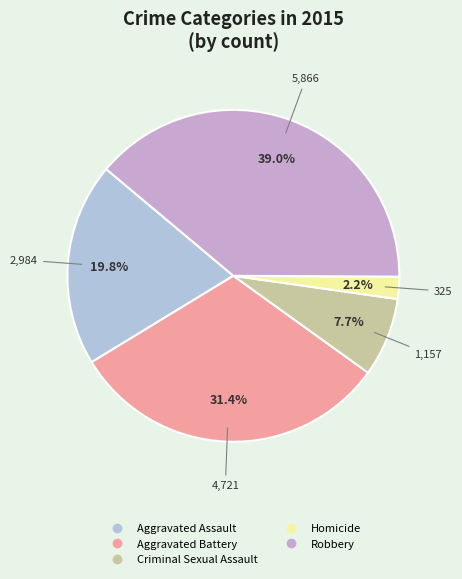

To the nearest percent, what is the difference between the largest and smallest slice percentages?

37%